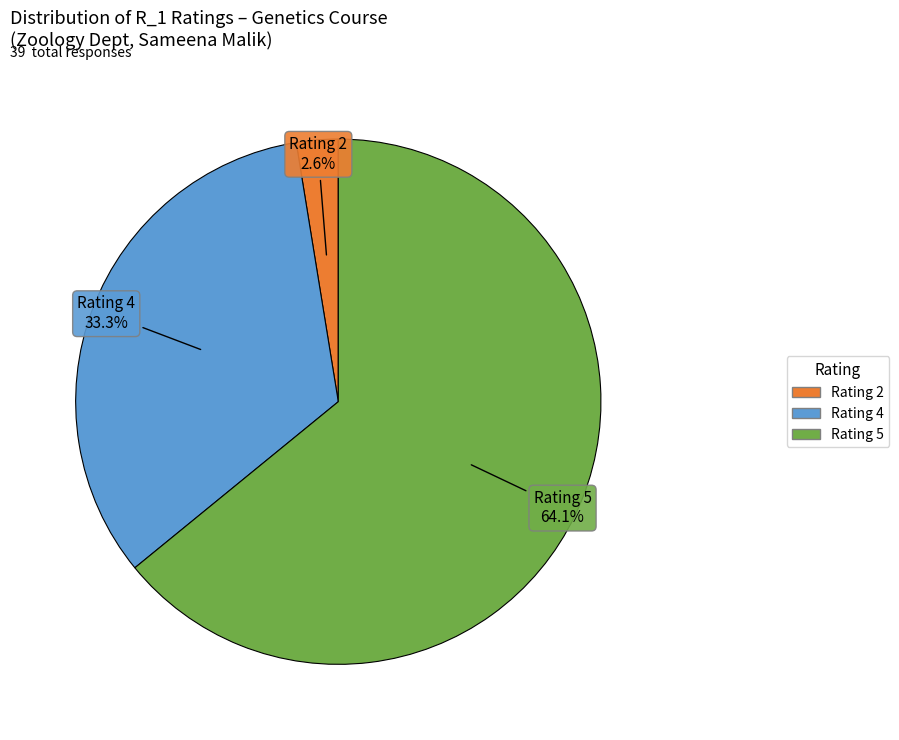

Is there any slice that represents more than half of the pie?

Yes